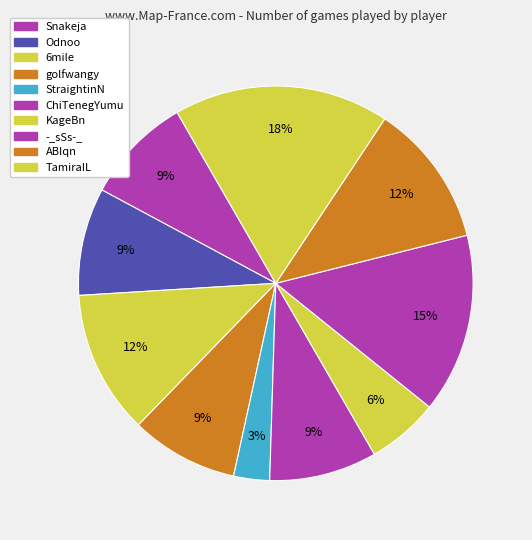

The StraightinN slice represents 3% of the pie. True or false?

True